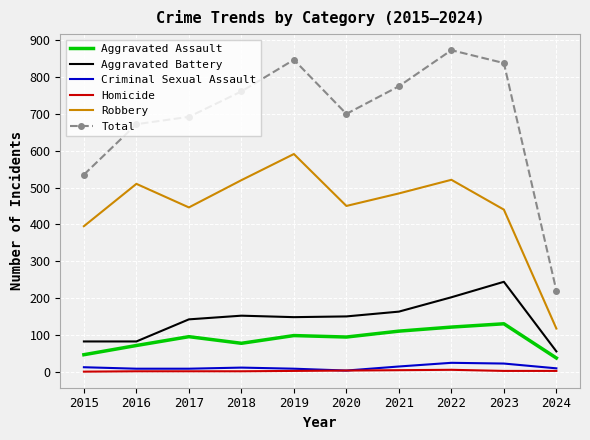

What is the average value of the Criminal Sexual Assault series?

12